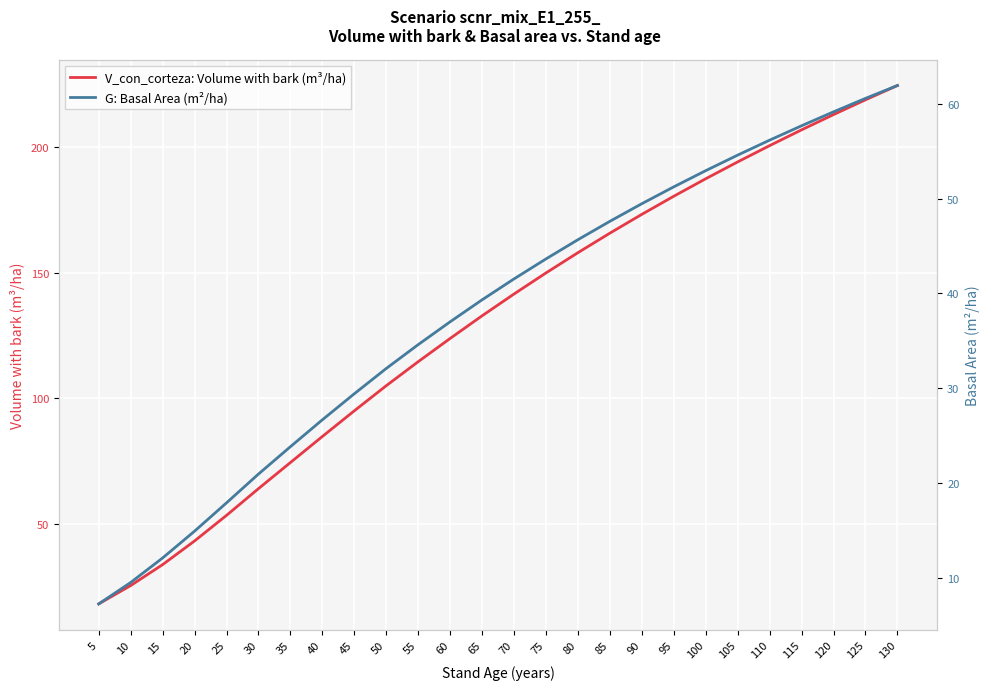

What is the value of the V_con_corteza: Volume with bark (m³/ha) point at the 26th from the left?

224.5